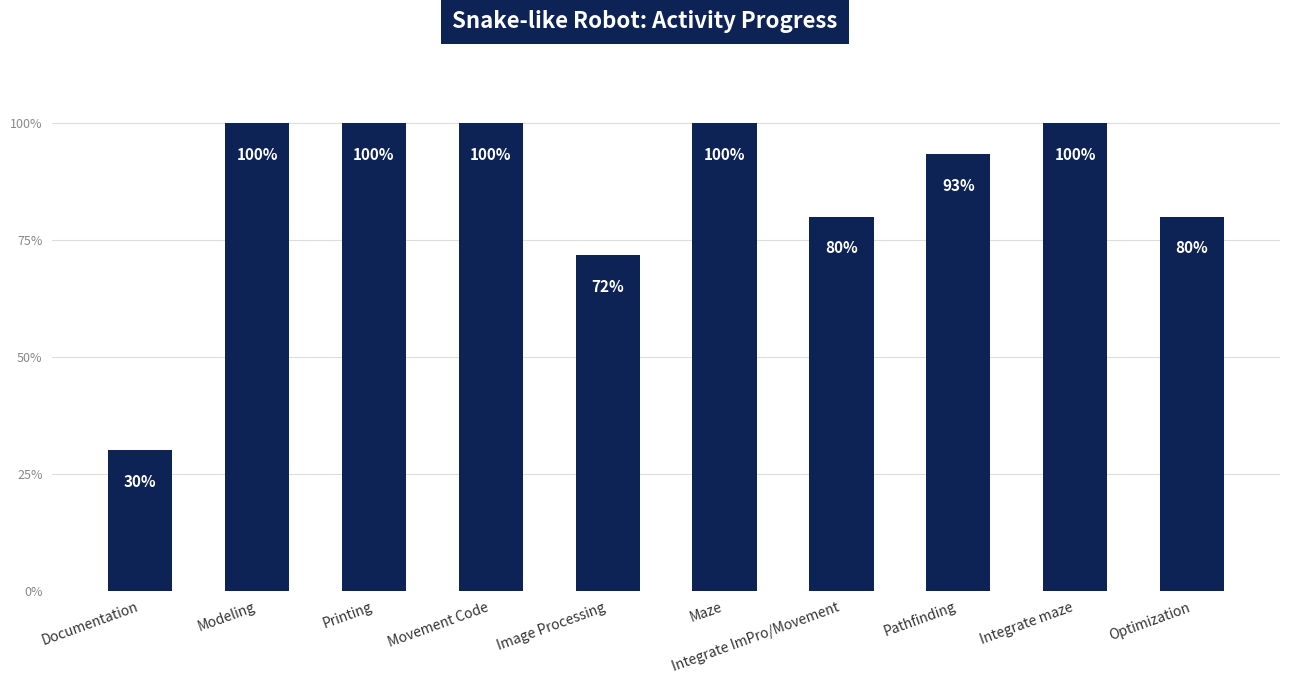

Reading left to right, what are all the values shown in this chart?

0.3	1.0	1.0	1.0	0.7	1.0	0.8	0.9	1.0	0.8